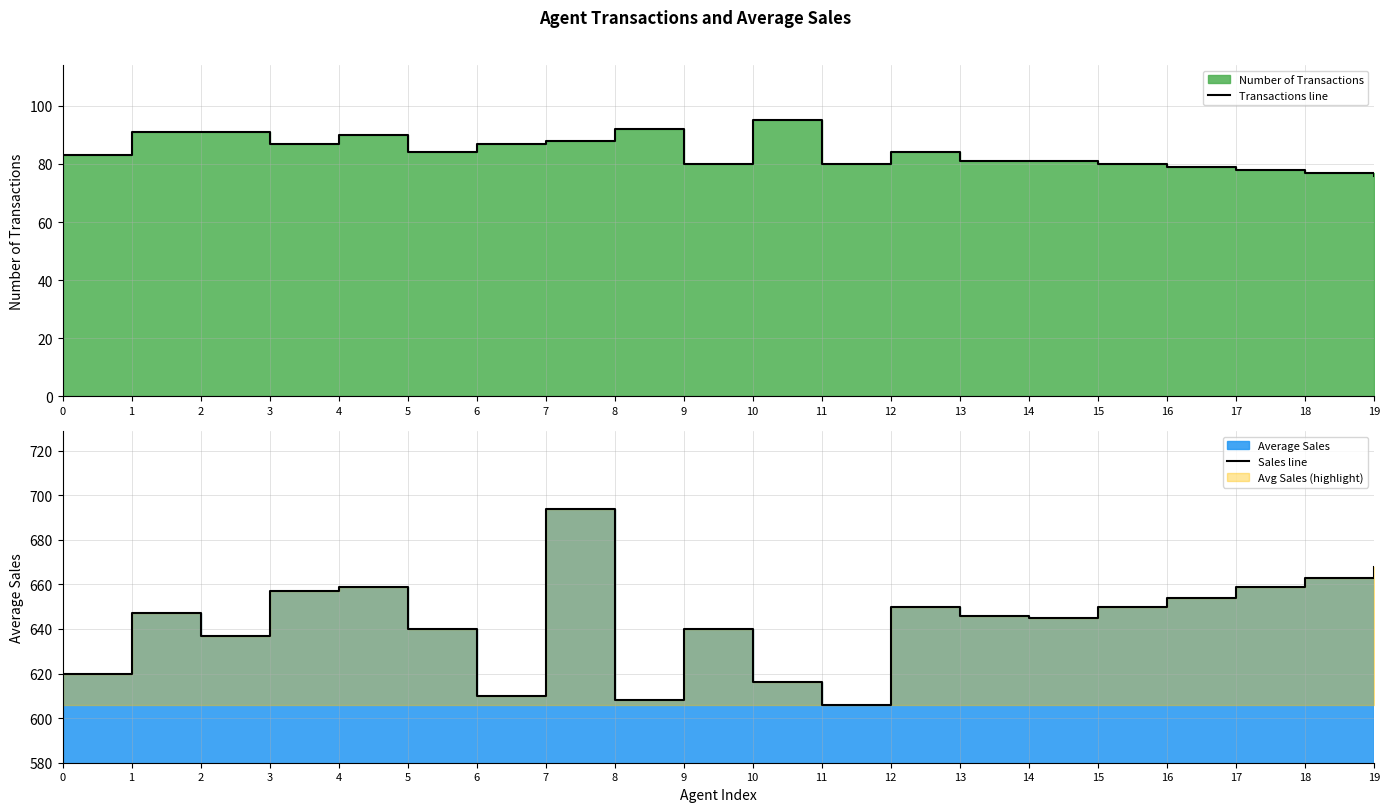

How many data points in Transactions line are less than 84?

10